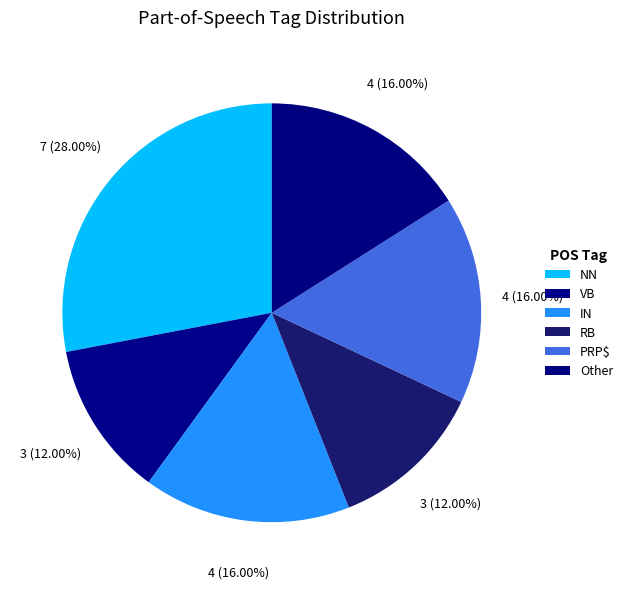

Is the sum of PRP$ and IN greater than half?

No